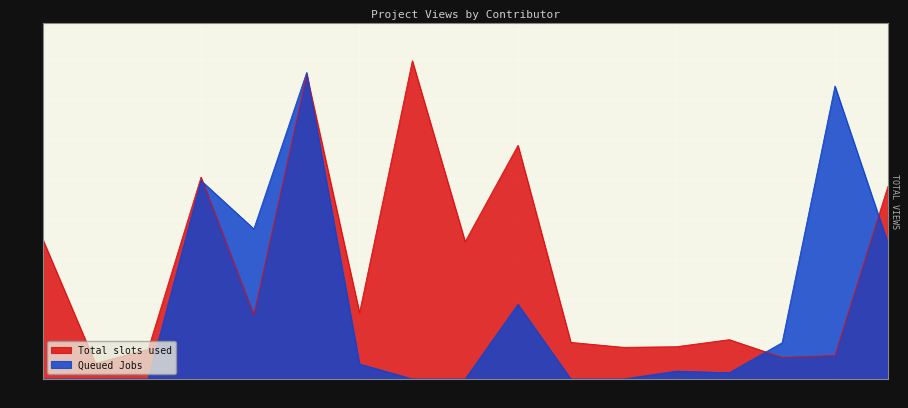

What is the total value across all series at 301416?

1980